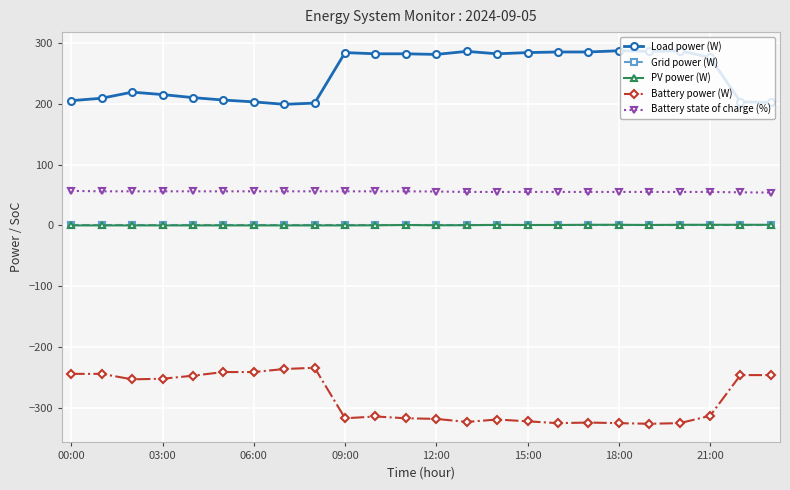

True or false: PV power (W) and Battery state of charge (%) intersect in this chart.

False